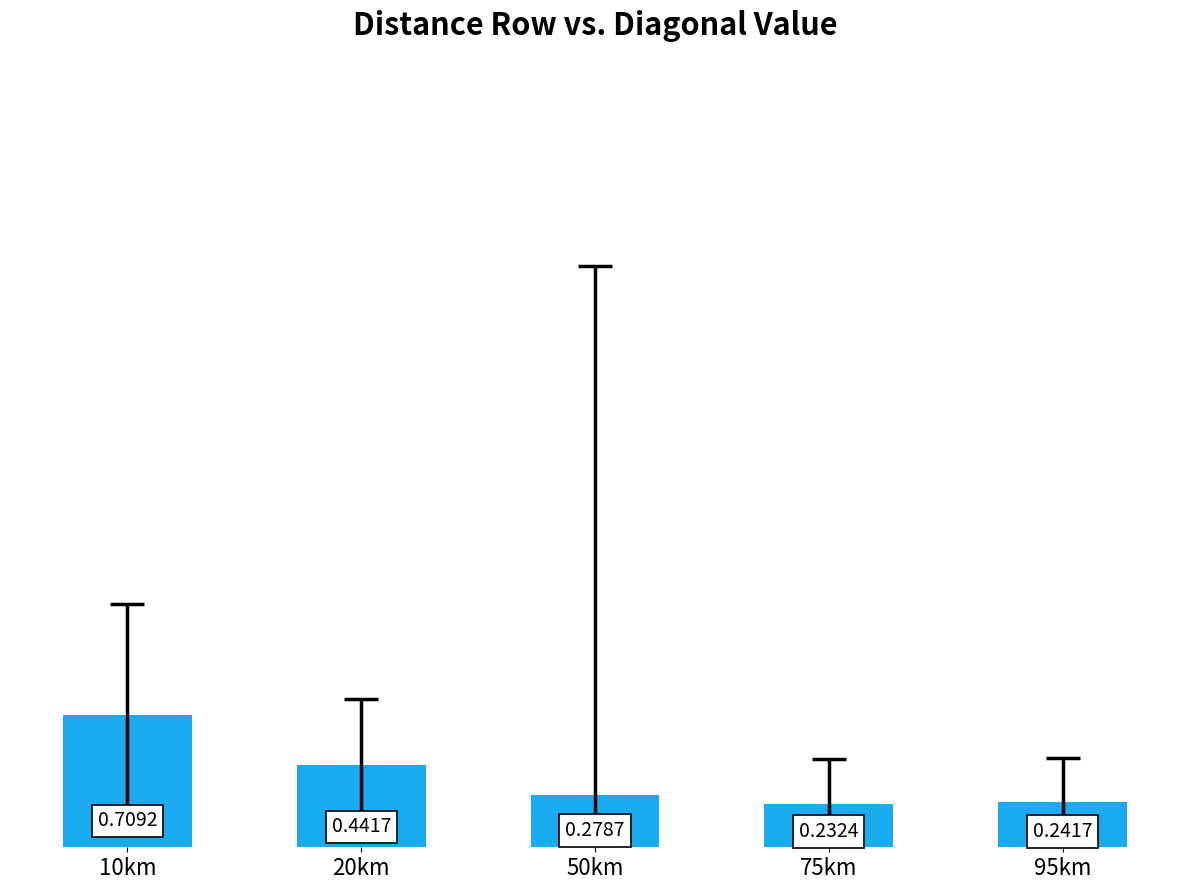

Are the bars grouped side by side (vs. stacked)?

No